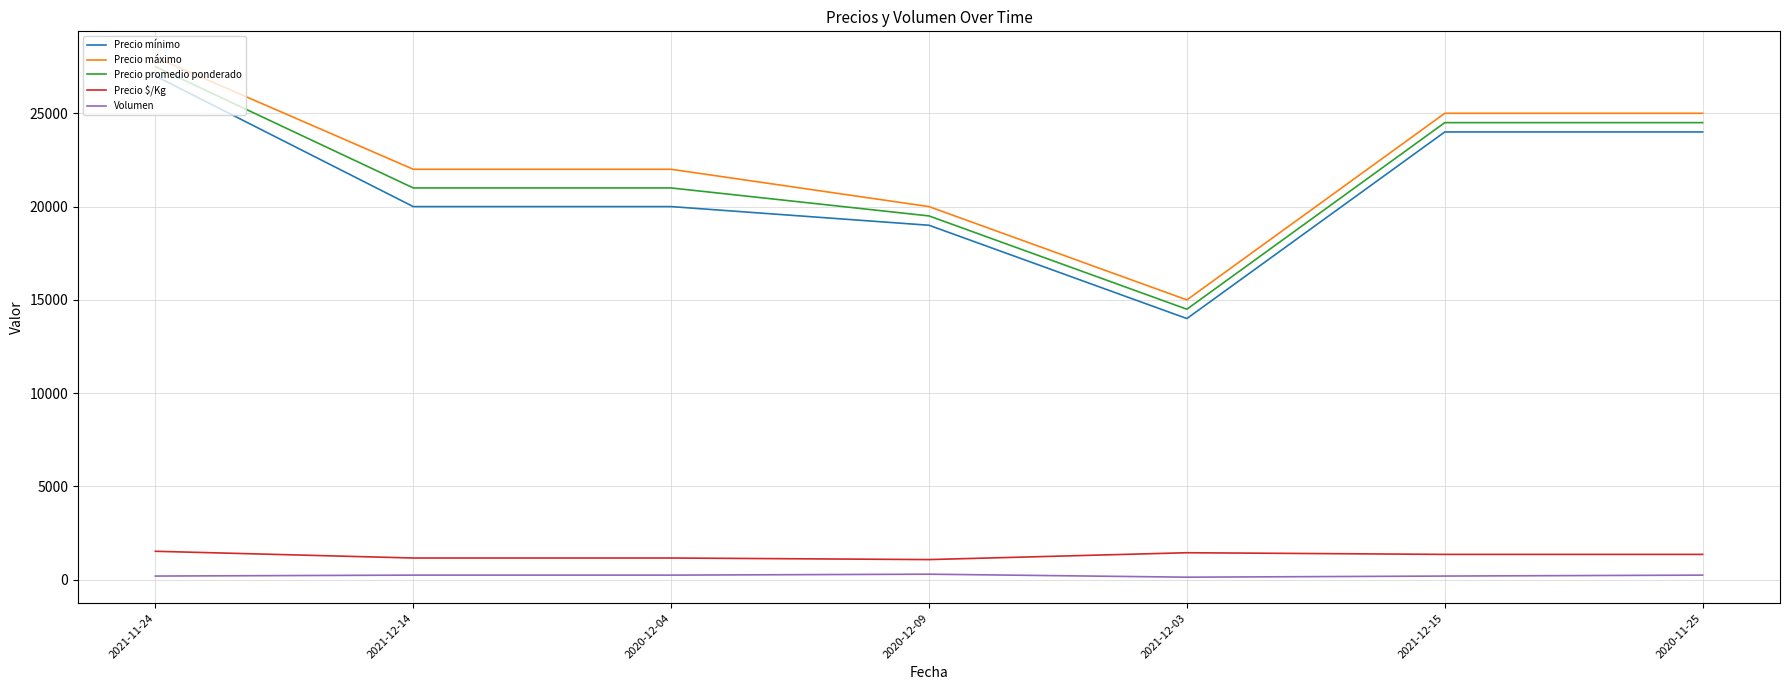

Between 2020-12-04 and 2021-12-15, which series saw the biggest shift?

Precio mínimo